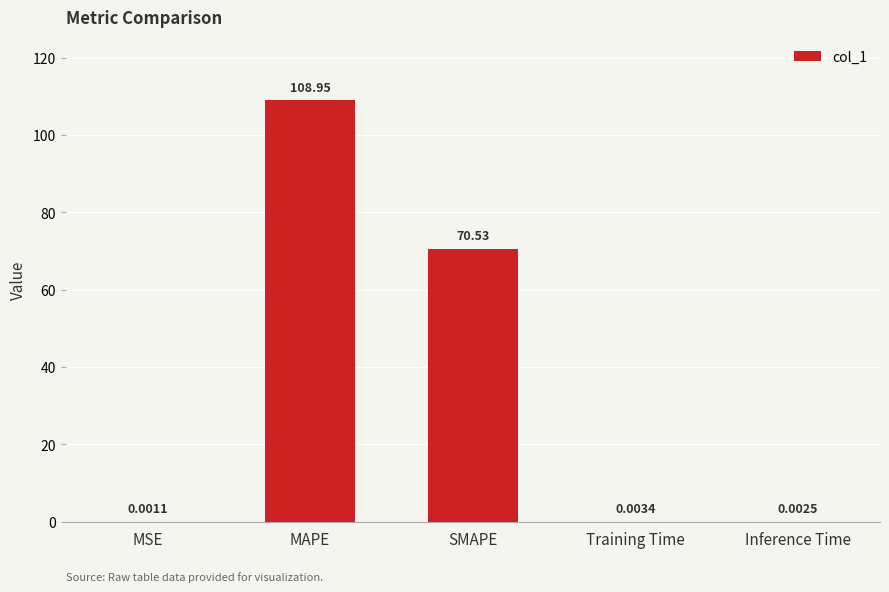

What is the sum of all values?

179.5